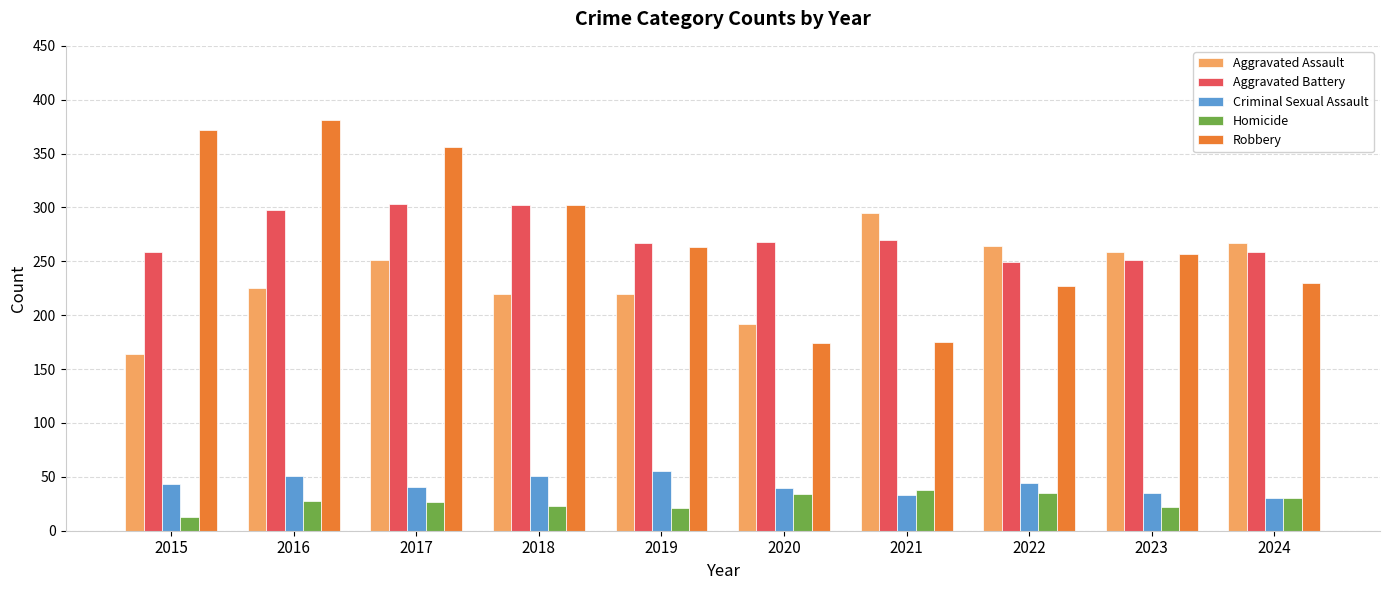

Between 2017 and 2018, which series saw the biggest shift?

Robbery